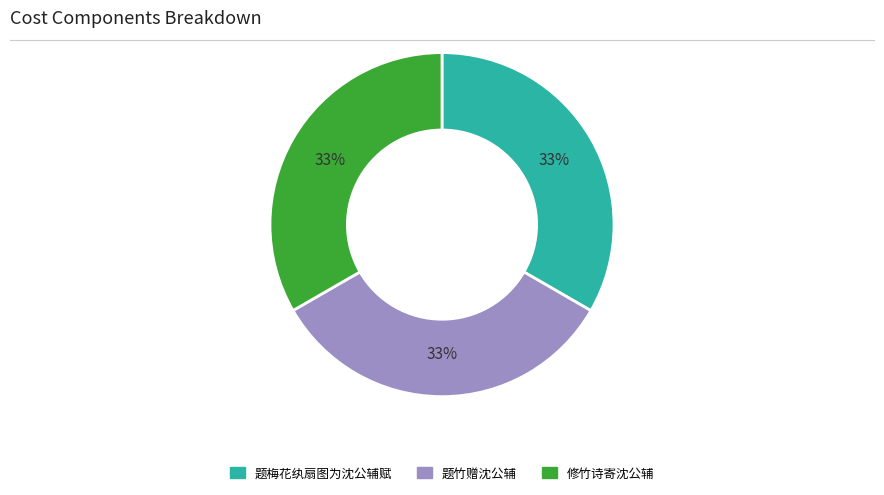

Is the sum of 题梅花纨扇图为沈公辅赋 and 题竹赠沈公辅 greater than half?

Yes